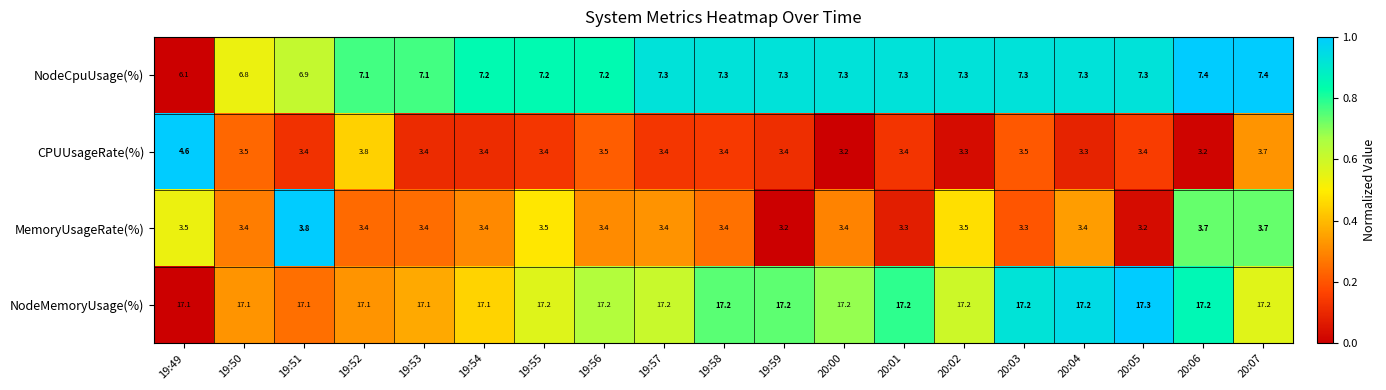

Which series has the largest range (max minus min)?

CPUUsageRate(%)